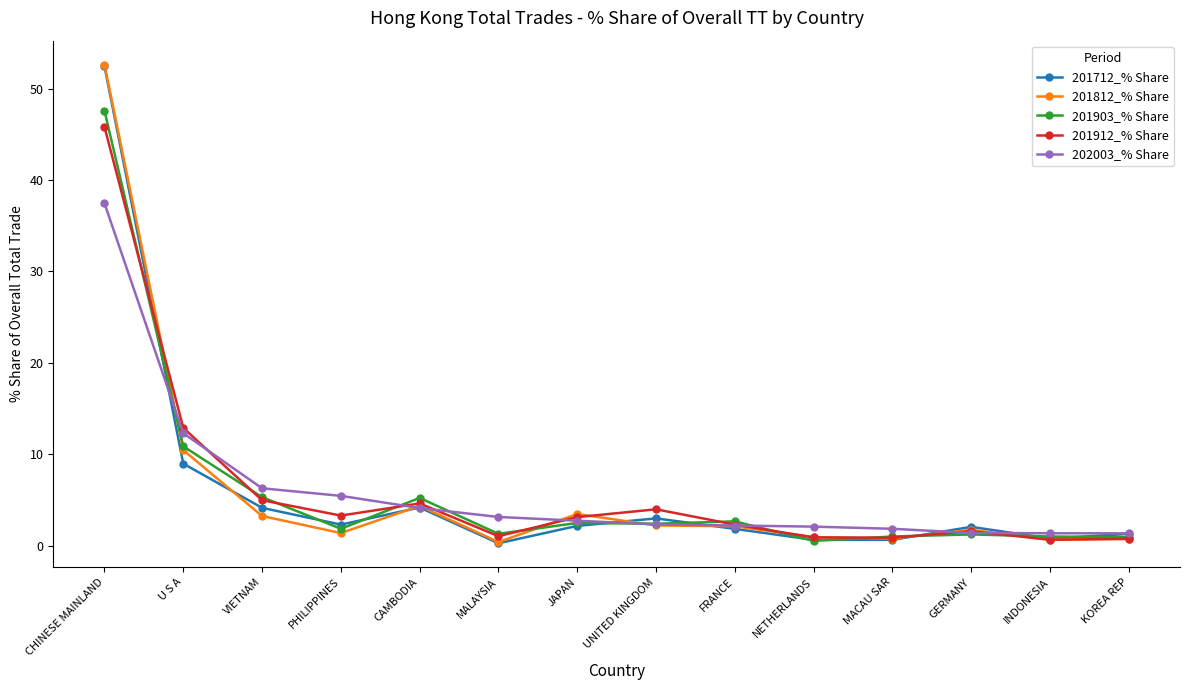

What is the maximum value for 201912_% Share?

45.8